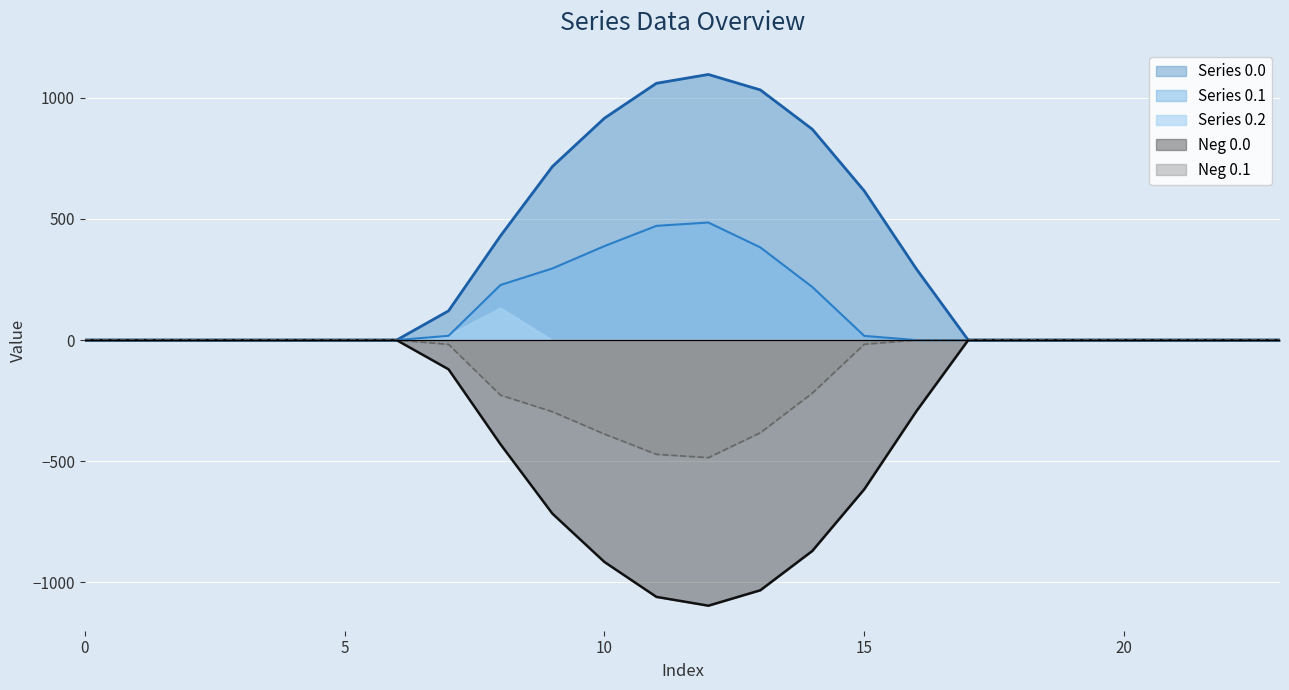

List the series in order of their overall mean, highest first.

Series 0.0, Series 0.1, Series 0.2, Neg 0.1, Neg 0.0